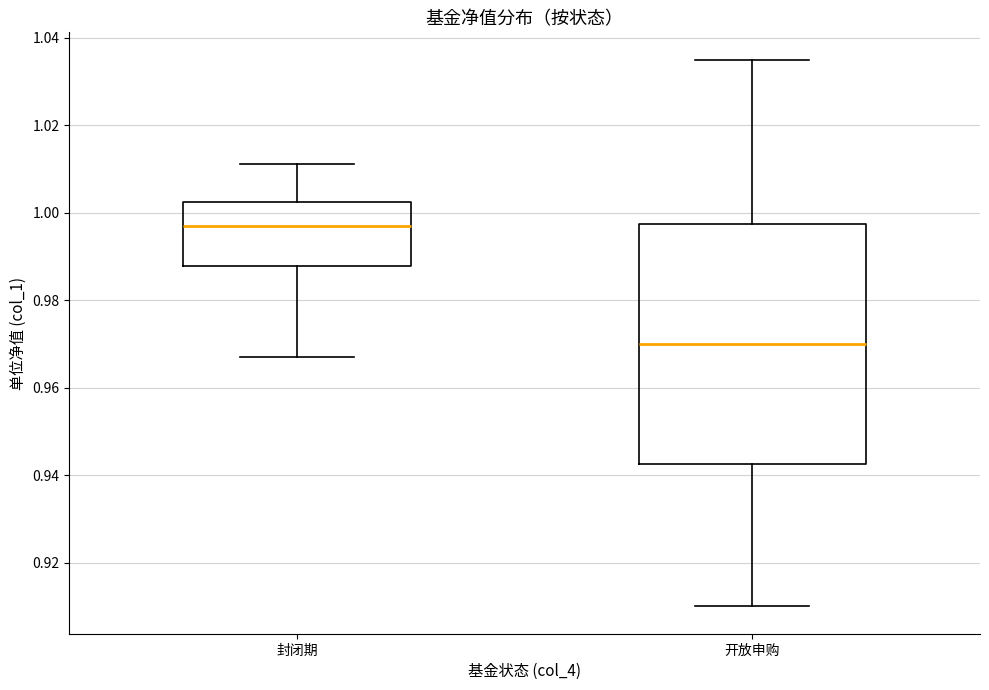

Comparing the boxes themselves (not the whiskers), which one is the tallest?

开放申购